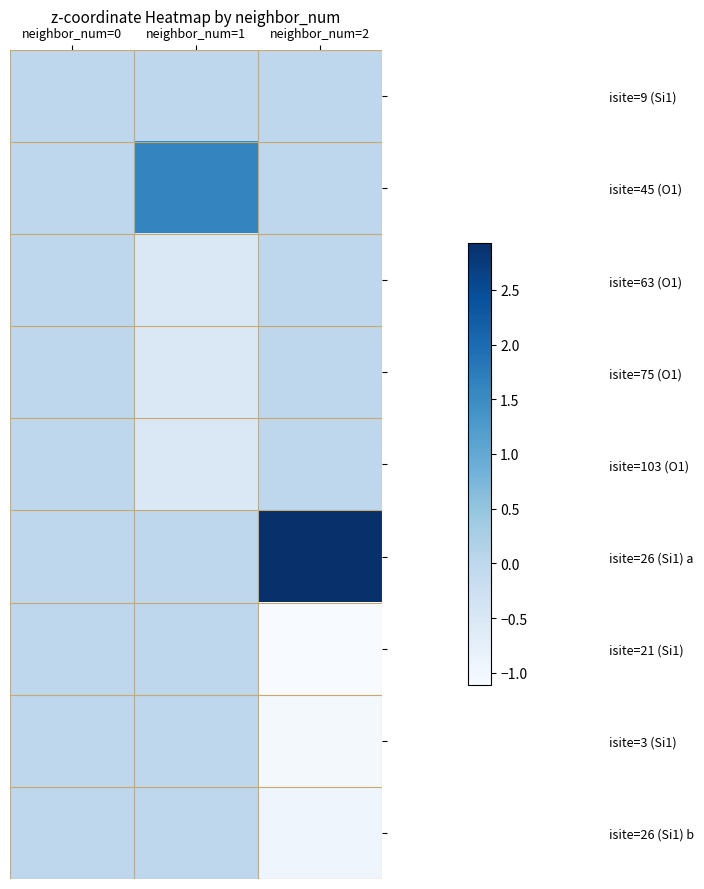

Which series changed the most between neighbor_num=1 and neighbor_num=2?

isite=26 (Si1) a